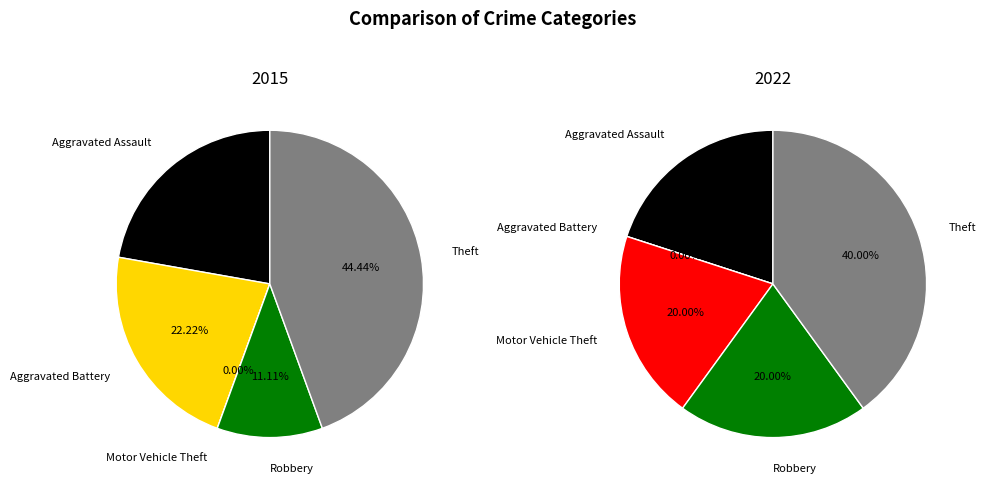

What portion of the pie excludes Motor Vehicle Theft?

100.0%